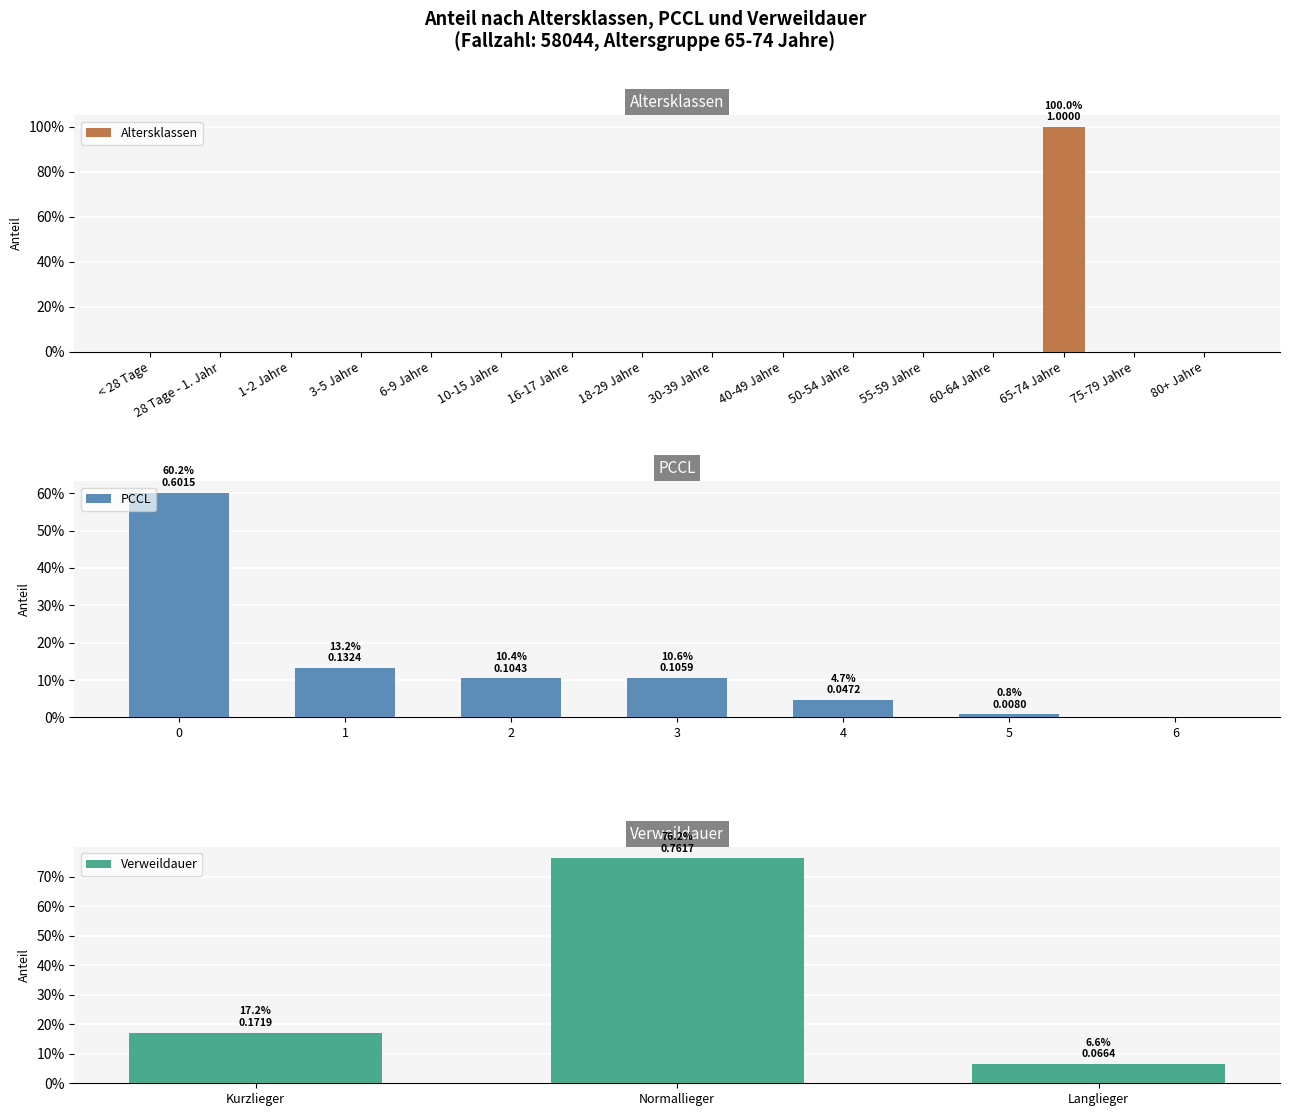

True or false: the data shows 0 at 55-59 Jahre.

True